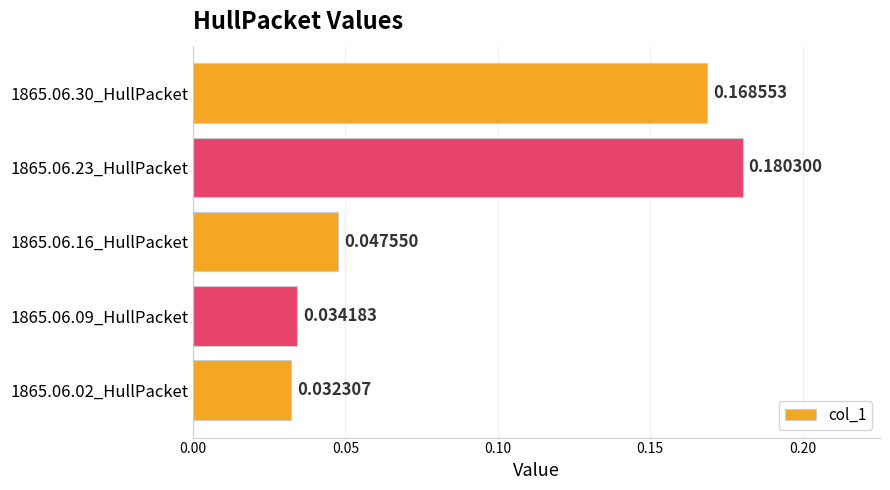

What is the sum of all values?

0.5